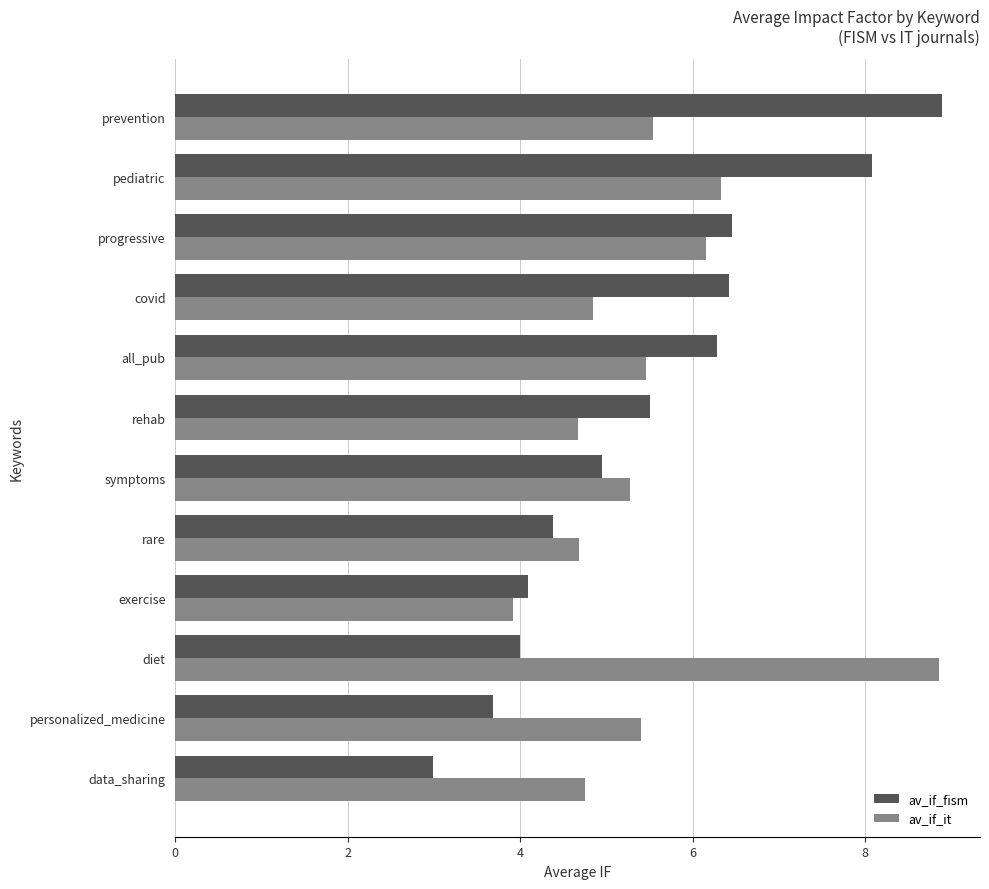

What is the difference between the second highest and second lowest values in the av_if_it series?

1.6